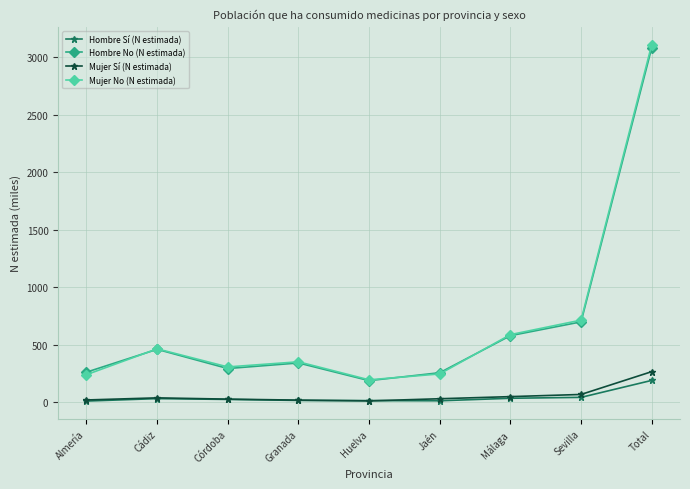

How many interior local peaks does the Hombre No (N estimada) series have?

2